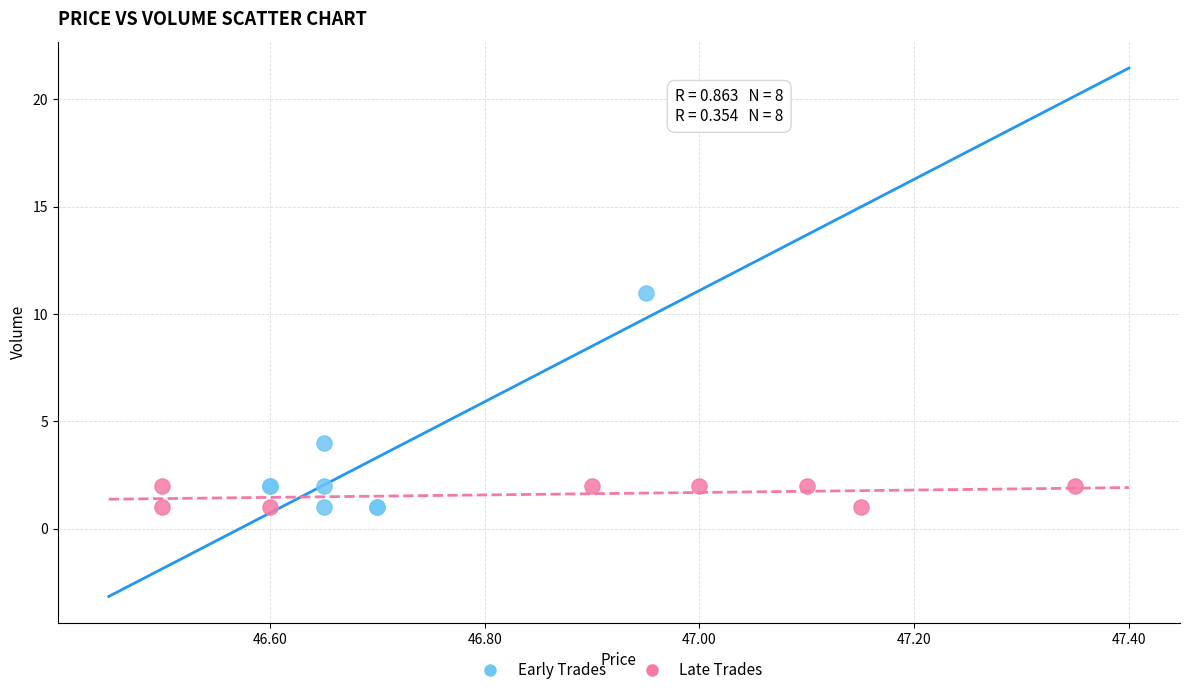

Which series has the largest Y range (max minus min)?

Early Trades